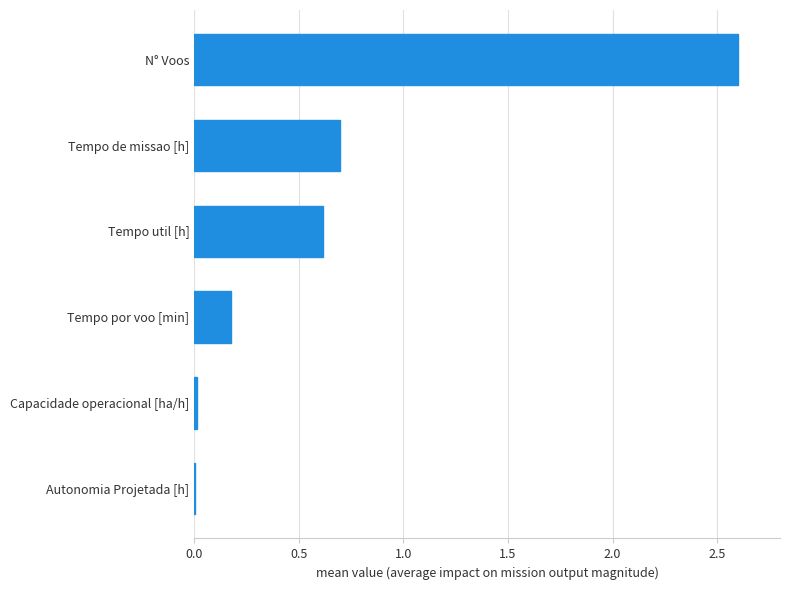

Is it true that the value at Tempo de missao [h] is 0.3?

False